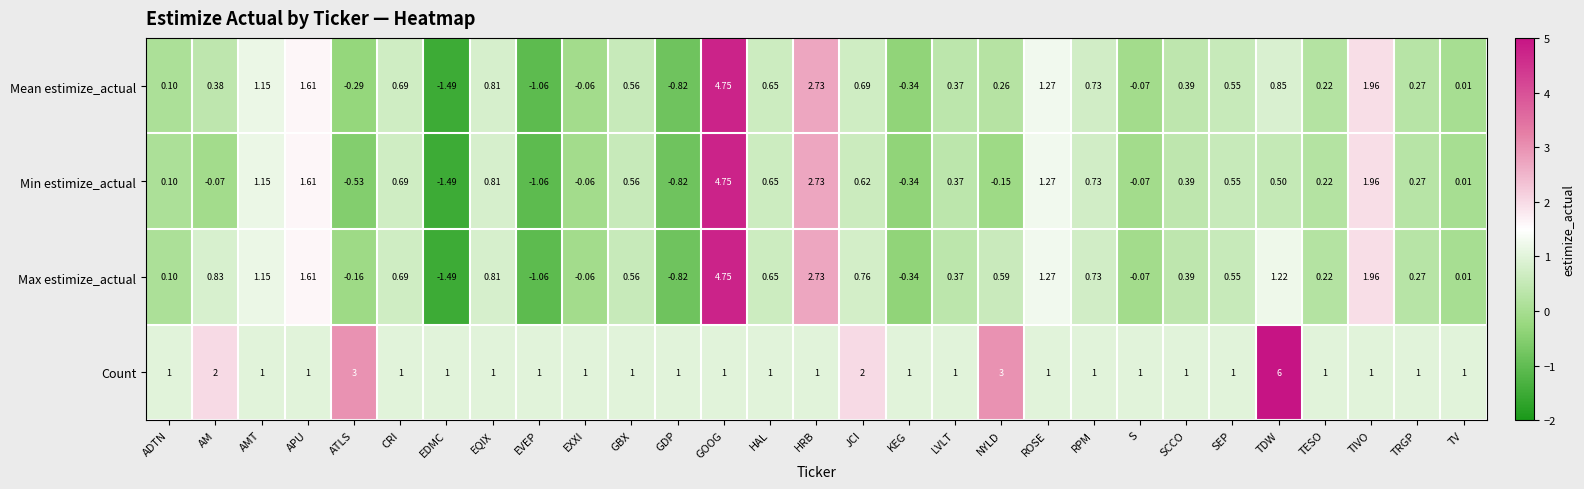

Which series has the largest total across all categories?

Count